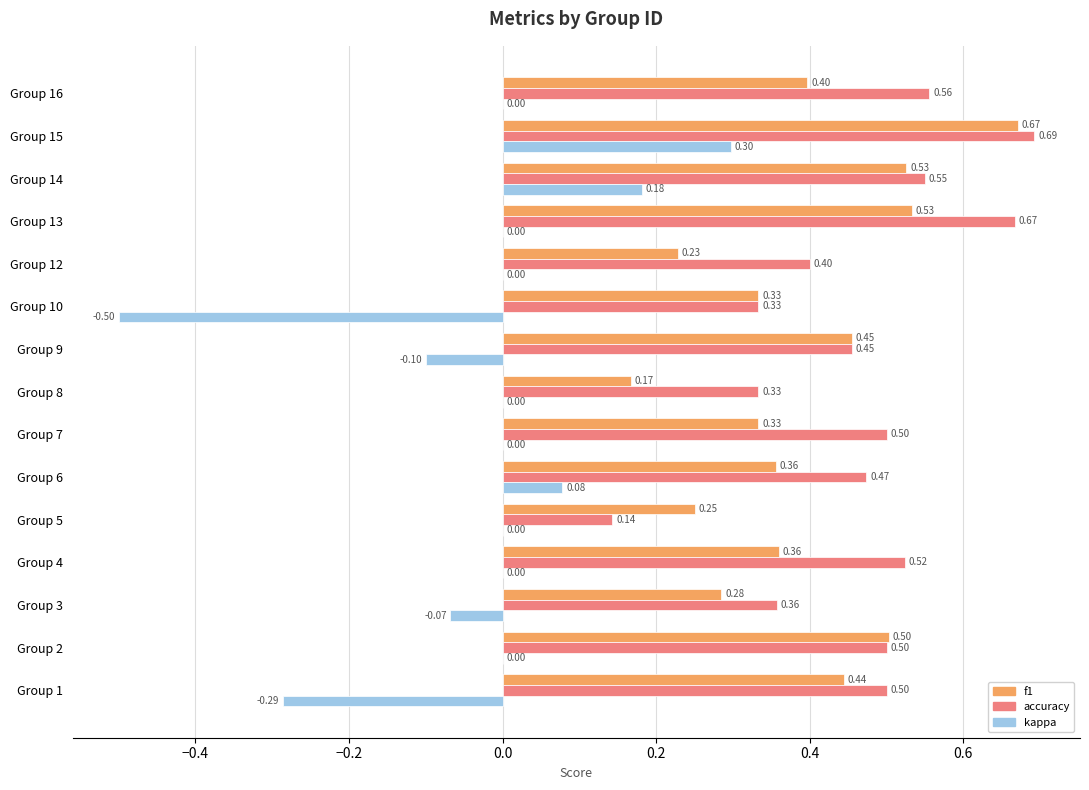

What is the sum of all kappa values?

-0.4